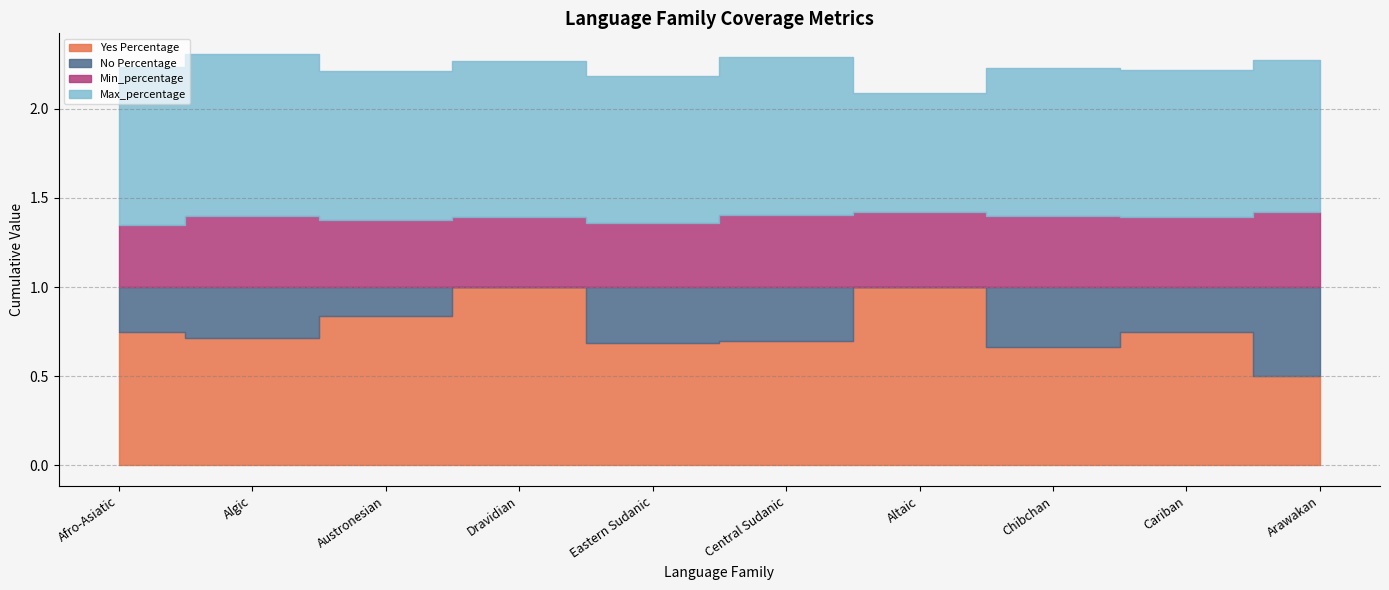

Where is the first local maximum for Min_percentage?

Algic